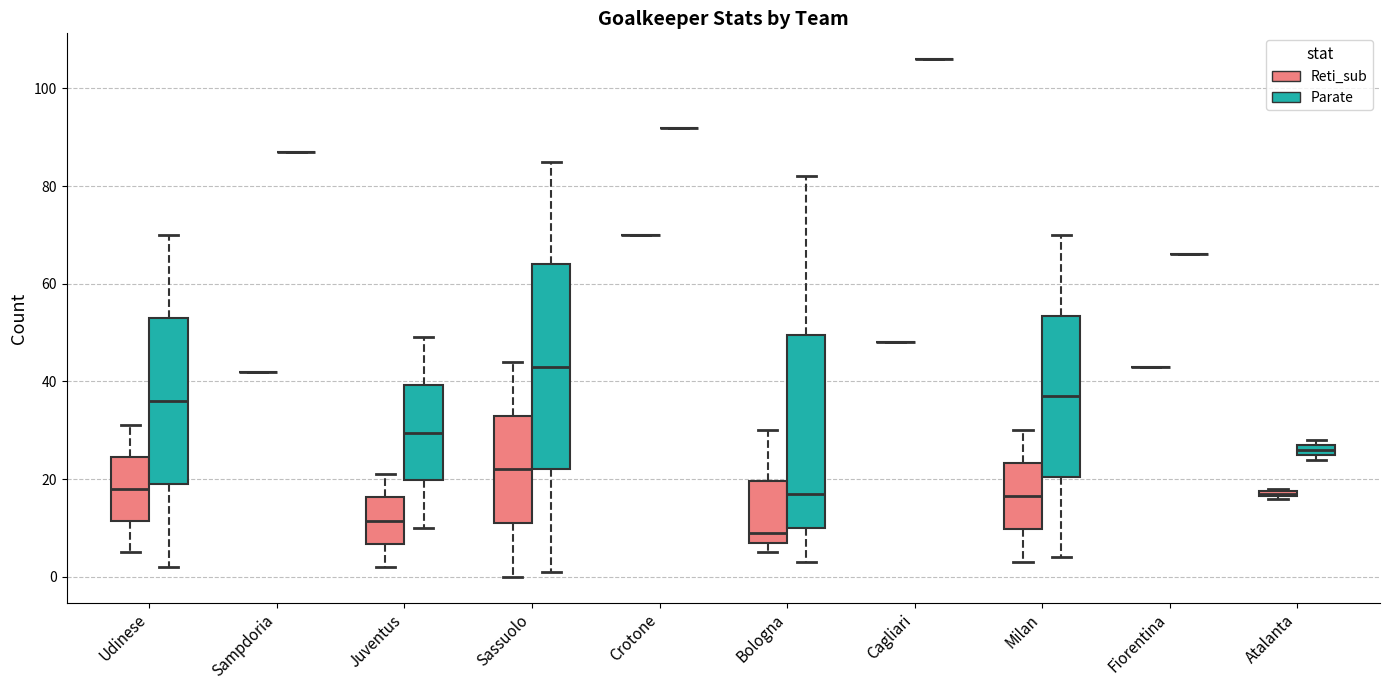

Where is the upper edge of the box for Juventus (Reti_sub) on the y-axis? The values are not printed on the chart, so give them approximately, as read against the axis.

16